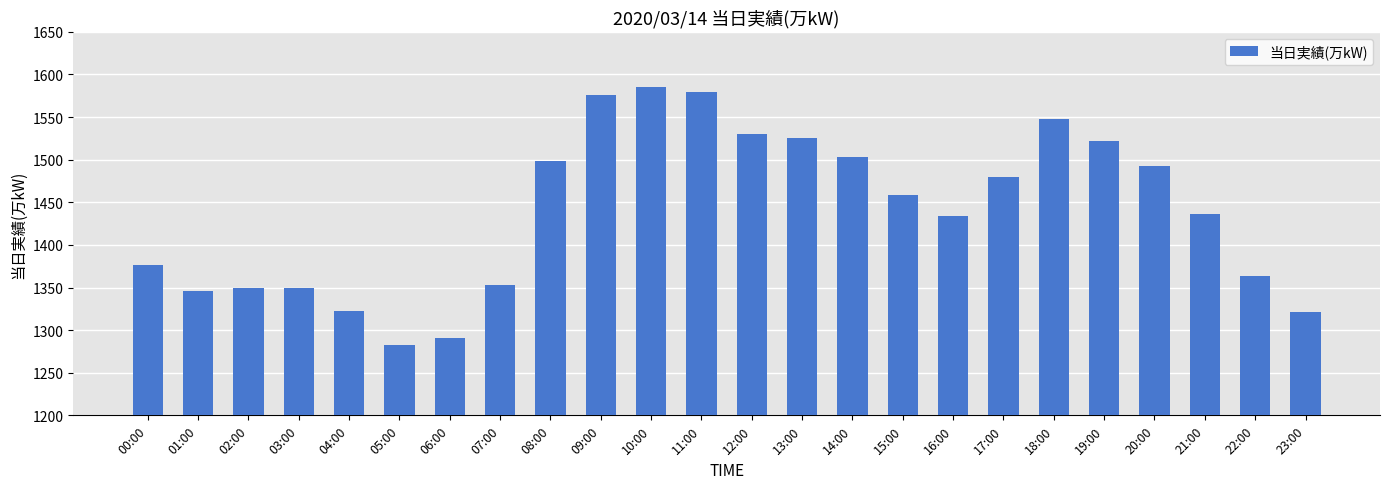

What is the greatest value displayed?

1585